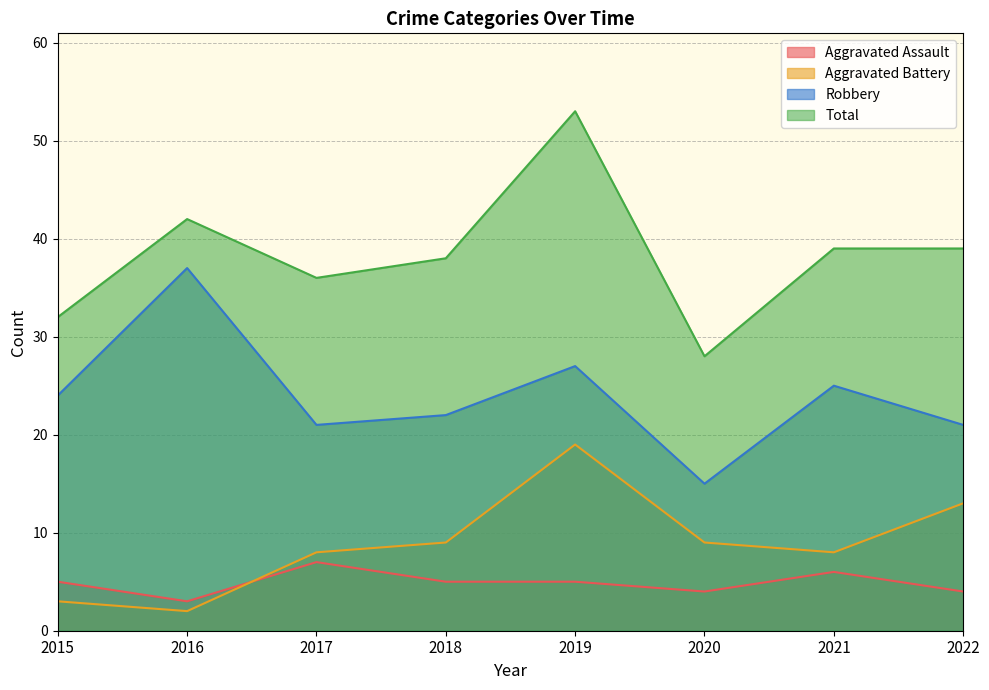

Reading left to right, extract all data points from this chart.

Aggravated Assault: 5	3	7	5	5	4	6	4
Aggravated Battery: 3	2	8	9	19	9	8	13
Robbery: 24	37	21	22	27	15	25	21
Total: 32	42	36	38	53	28	39	39